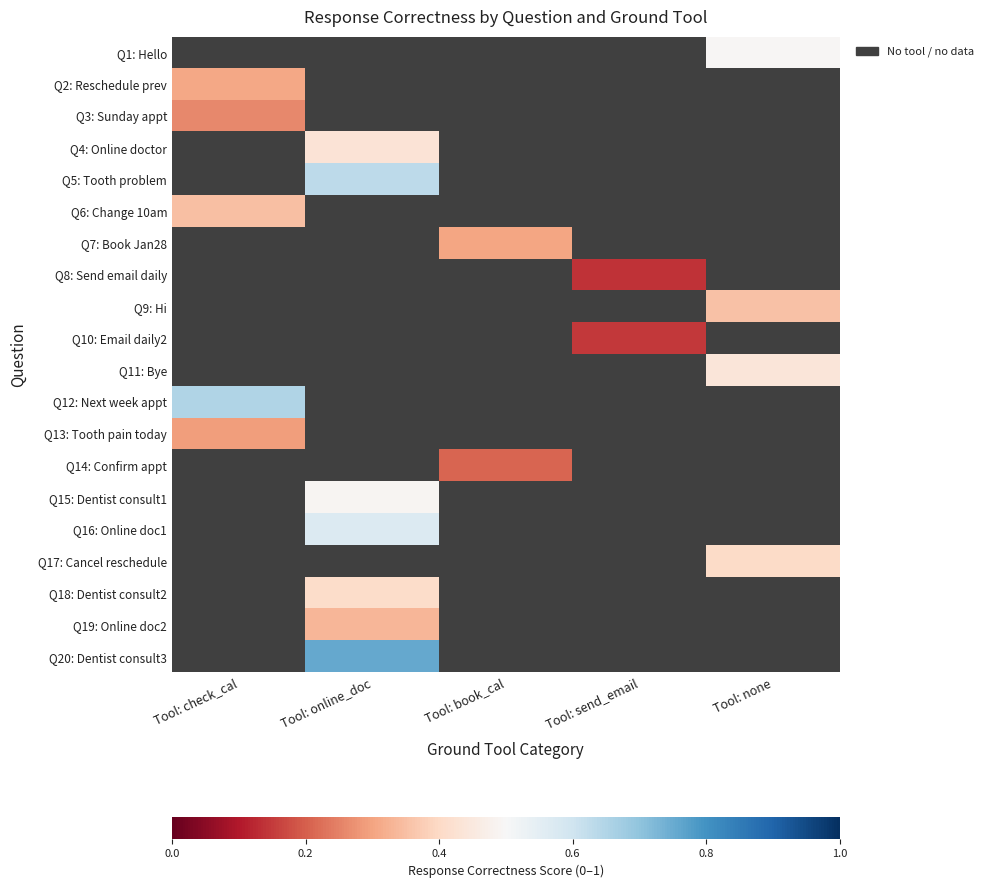

At how many categories does at least one series exceed 0?

5